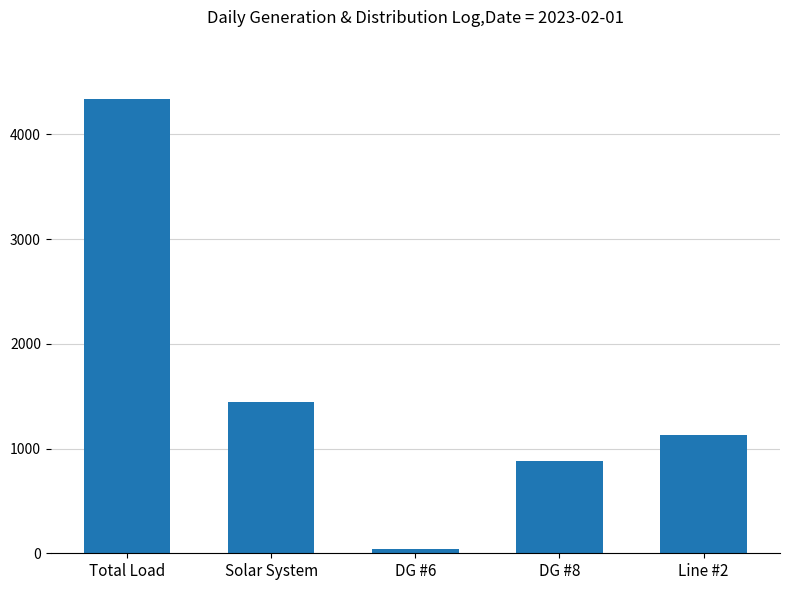

What is the smallest value displayed?

42.7